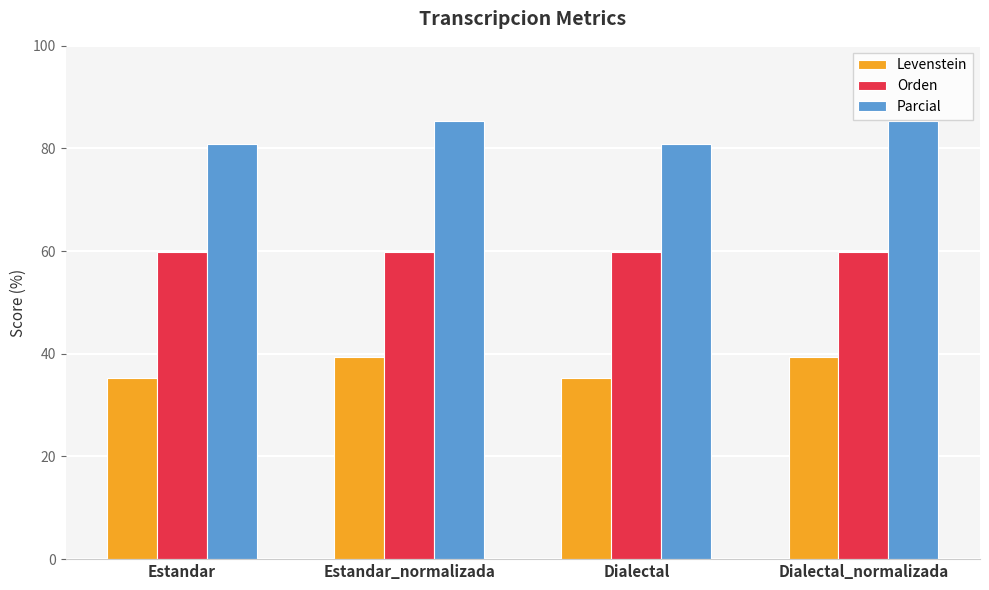

What is the difference between the second highest and second lowest values in the Levenstein series?

4.1